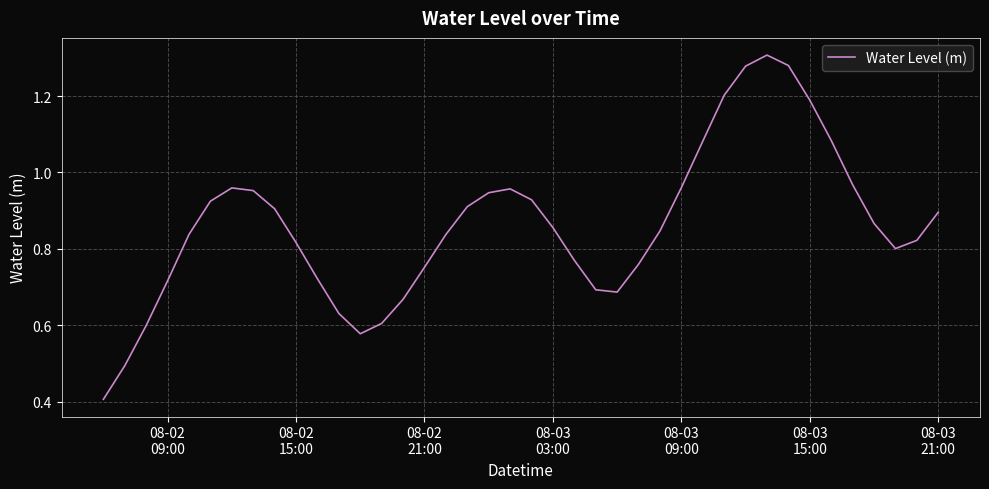

What is the minimum value shown in the chart?

0.4